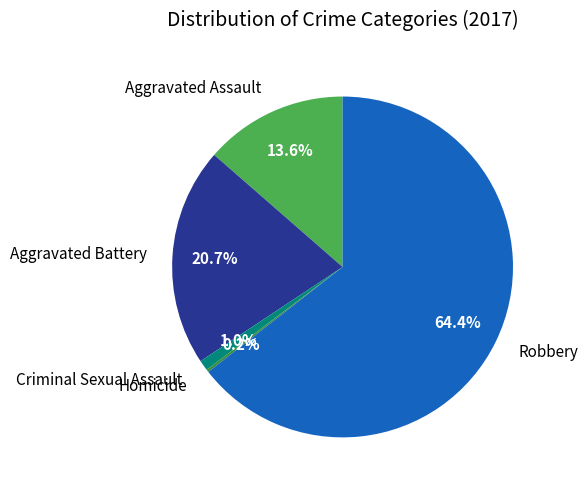

Does any single category account for the majority?

Yes